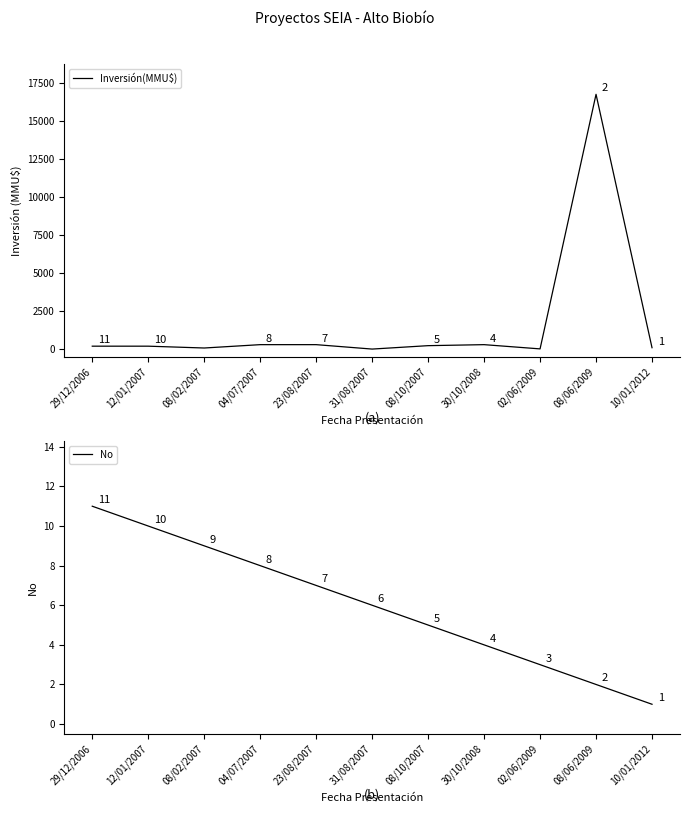

What is the spread (max minus min) of values at 30/10/2008?

296